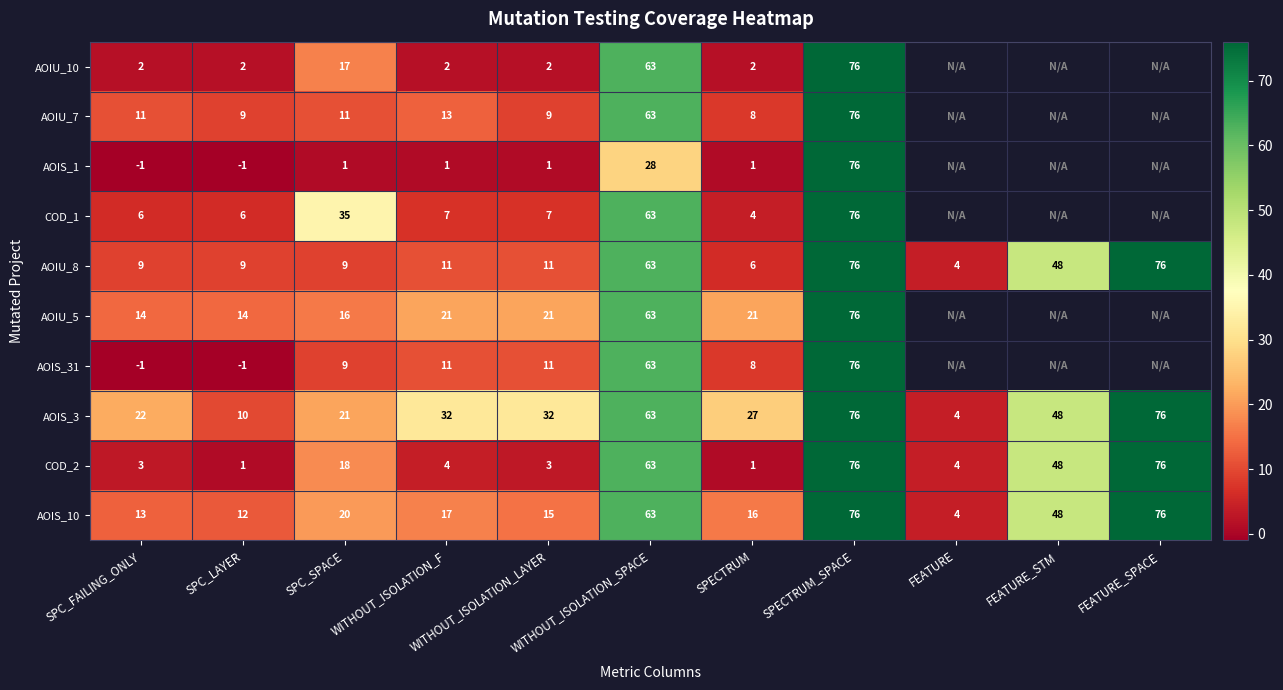

At how many categories does at least one series exceed 52?

3